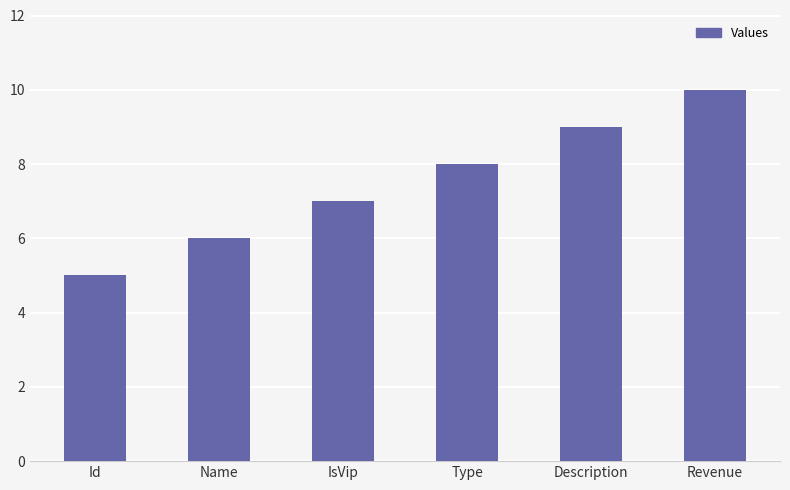

Count the values in the range 6 to 9.

4